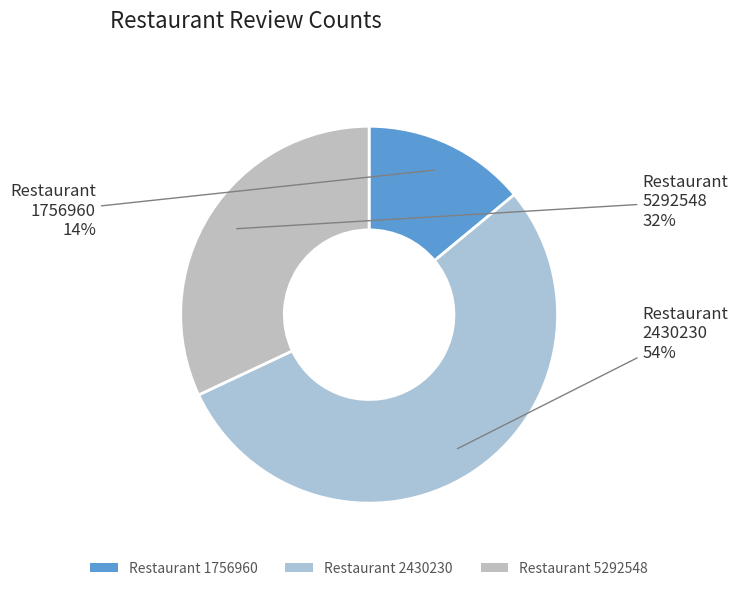

To the nearest percent, what is the difference between the largest and smallest slice percentages?

40%